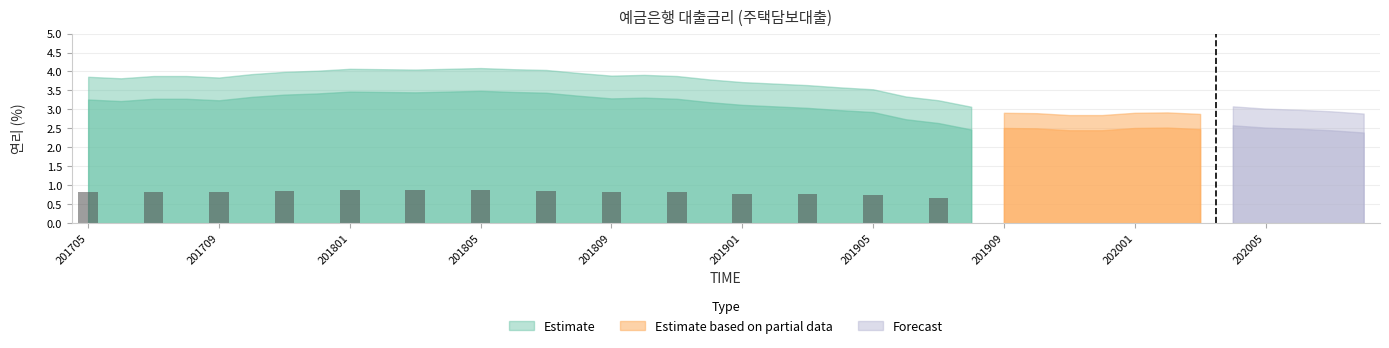

What is the average value?

0.8